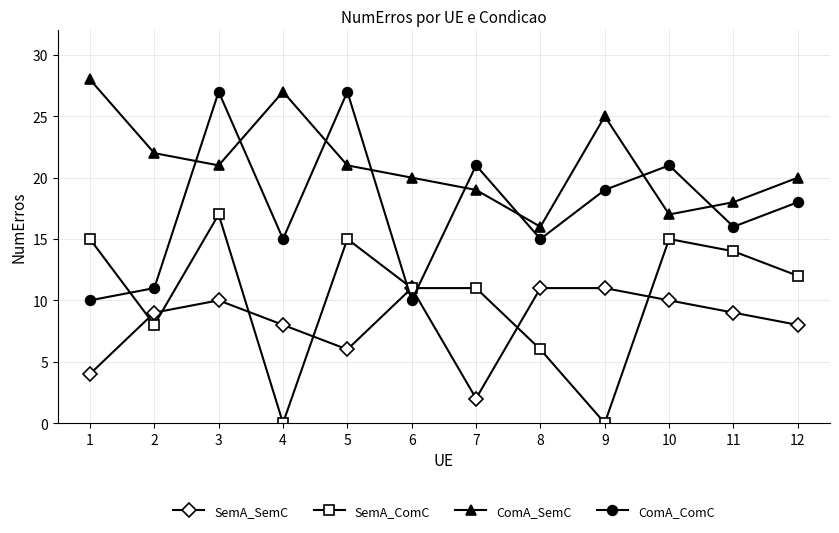

Reading left to right, extract all data points from this chart.

SemA_SemC: 1=4	2=9	3=10	4=8	5=6	6=11	7=2	8=11	9=11	10=10	11=9	12=8
SemA_ComC: 1=15	2=8	3=17	4=0	5=15	6=11	7=11	8=6	9=0	10=15	11=14	12=12
ComA_SemC: 1=28	2=22	3=21	4=27	5=21	6=20	7=19	8=16	9=25	10=17	11=18	12=20
ComA_ComC: 1=10	2=11	3=27	4=15	5=27	6=10	7=21	8=15	9=19	10=21	11=16	12=18